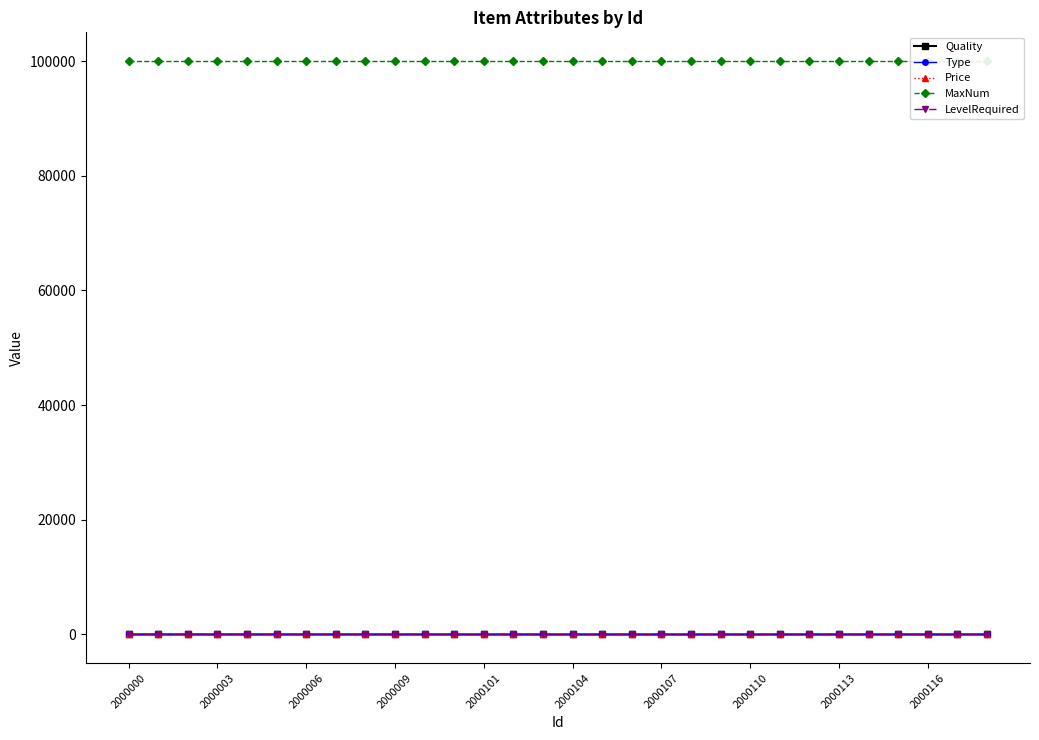

The value of MaxNum at 19 is 22403. True or false?

False